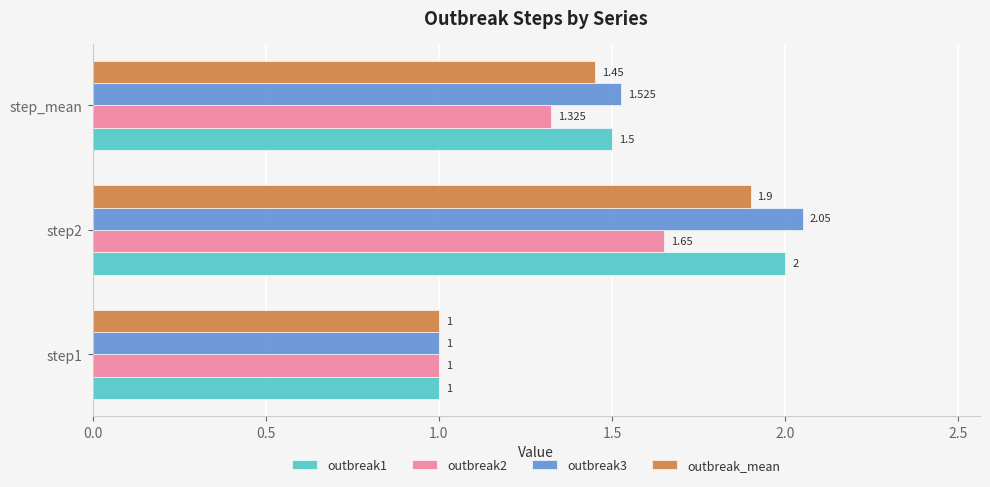

Is the value of outbreak1 at step_mean greater than the value of outbreak2 at step_mean?

Yes